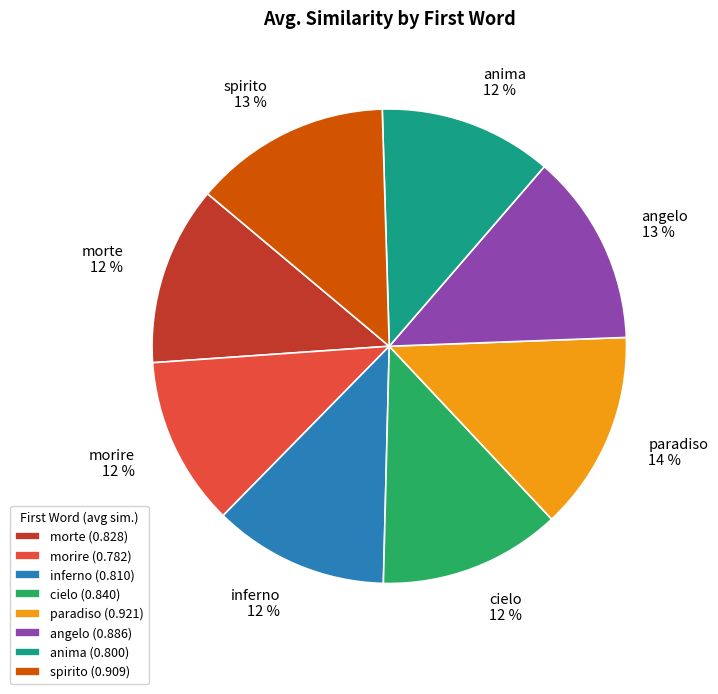

To the nearest percent, what is the average slice percentage?

12%